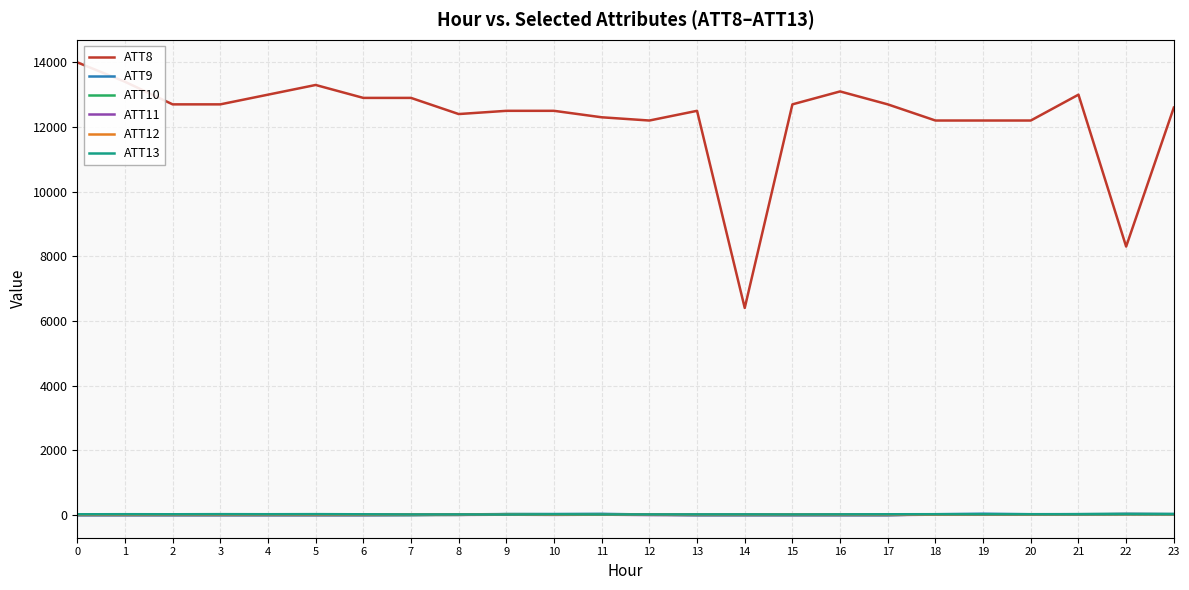

Which series has the largest range (max minus min)?

ATT8